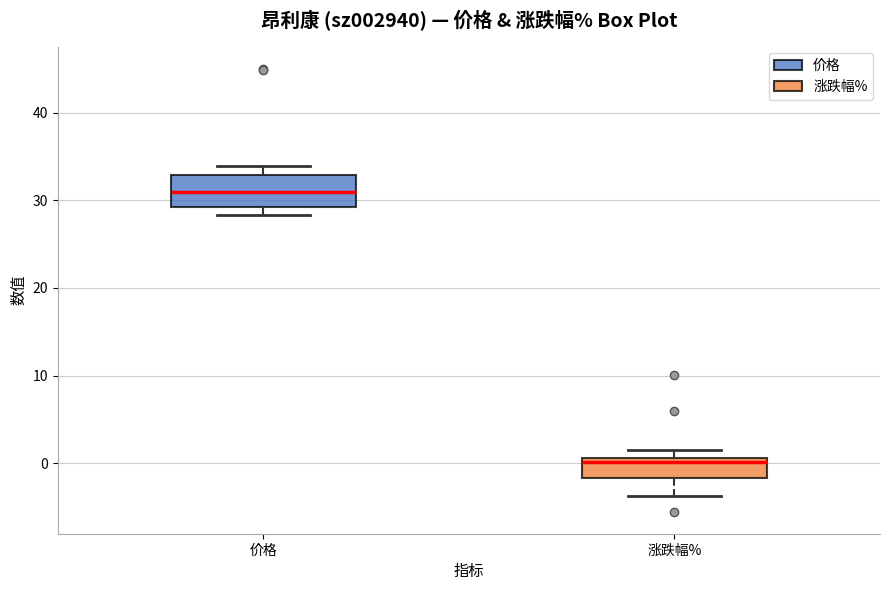

Which box is the tallest, from its lower edge to its upper edge?

价格